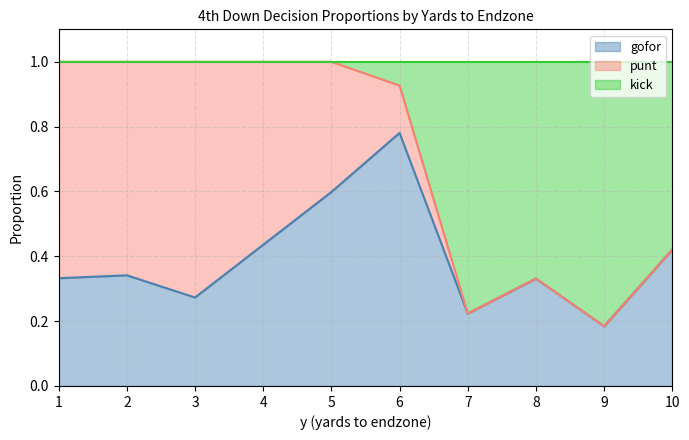

What is the total value across all series at 9?

1.0